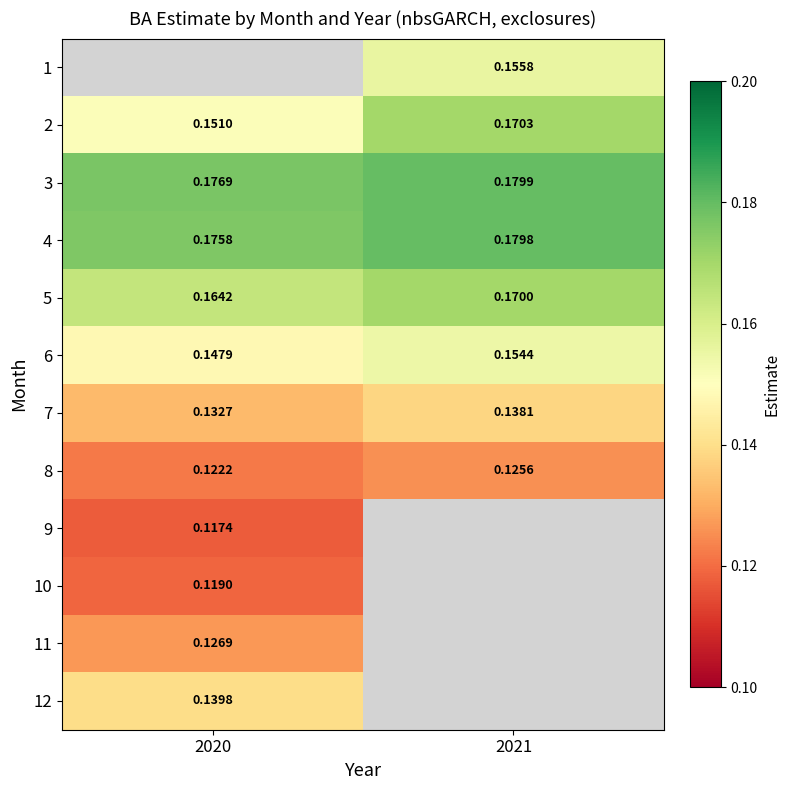

Is the value of 8 at 2021 greater than the value of 3 at 2021?

No